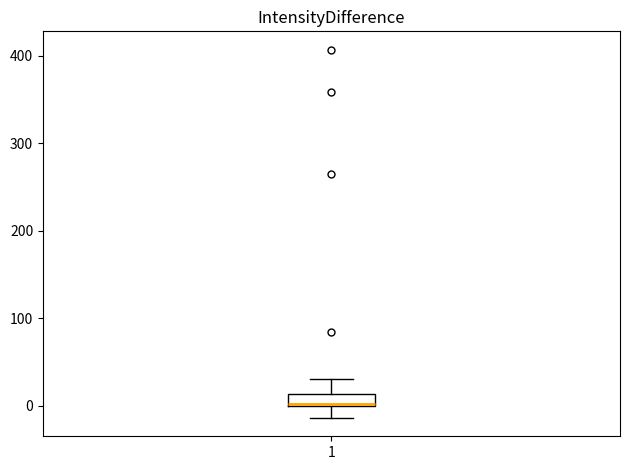

Where does the upper whisker of the box at x = 1 end on the y-axis? The values are not printed on the chart, so give them approximately, as read against the axis.

30